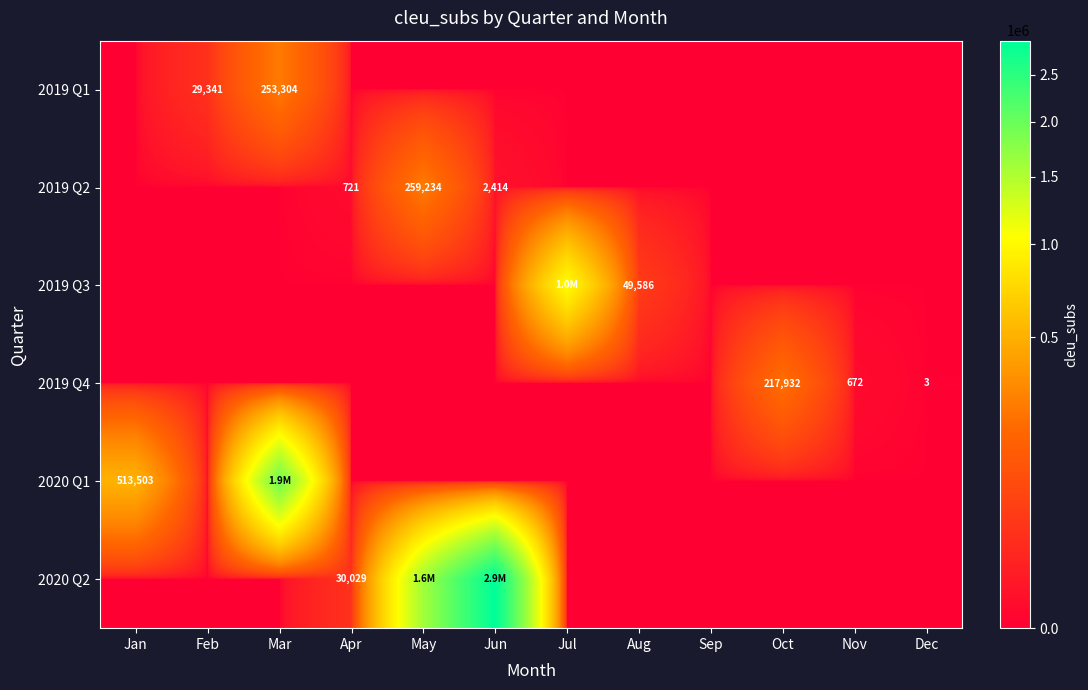

Is it true that 2019 Q4 equals 672 at Nov?

True